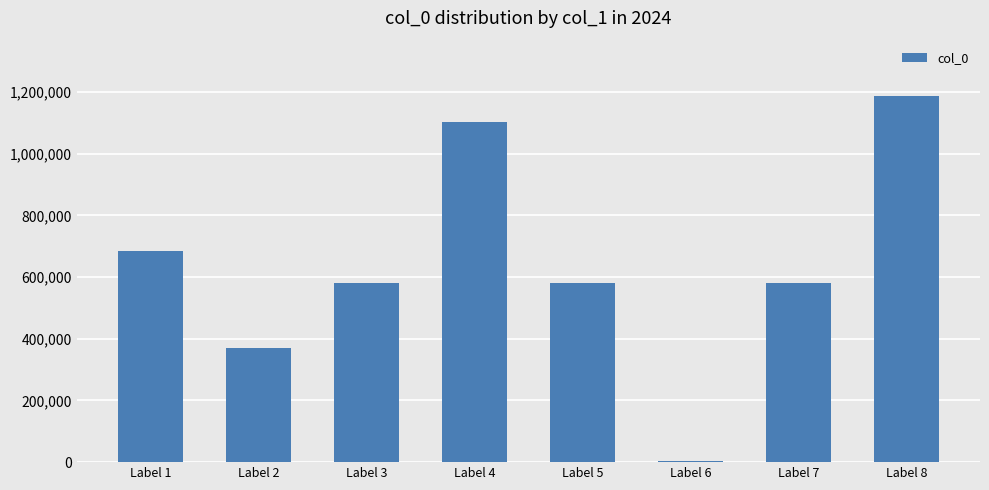

Are the bars horizontal?

No